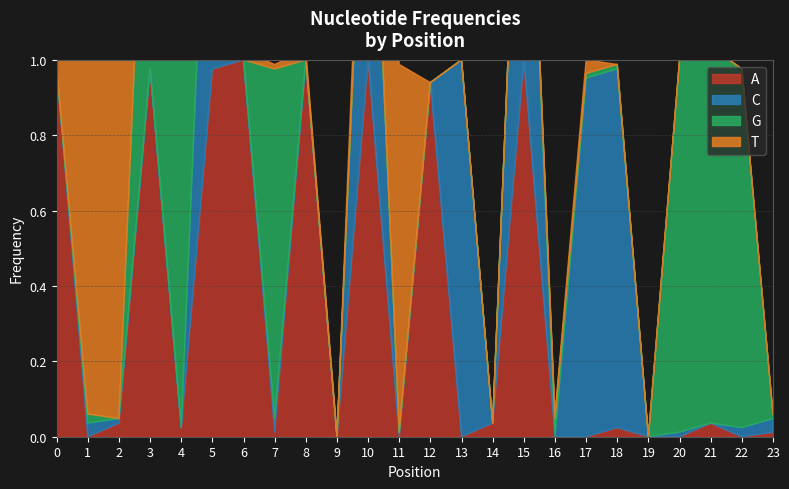

List the series in order of their peak value, lowest first.

T, A, C, G